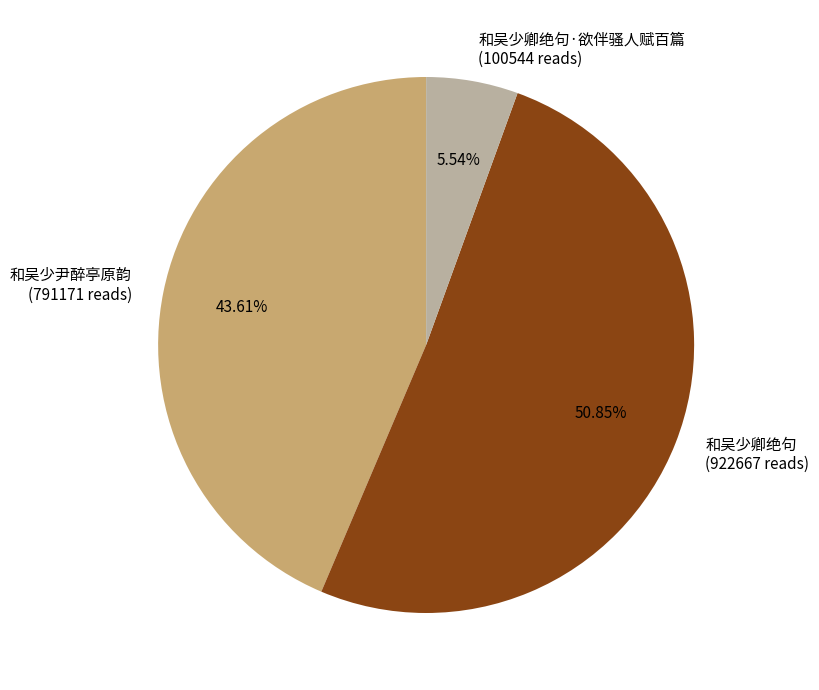

Count the number of slices in the pie.

3